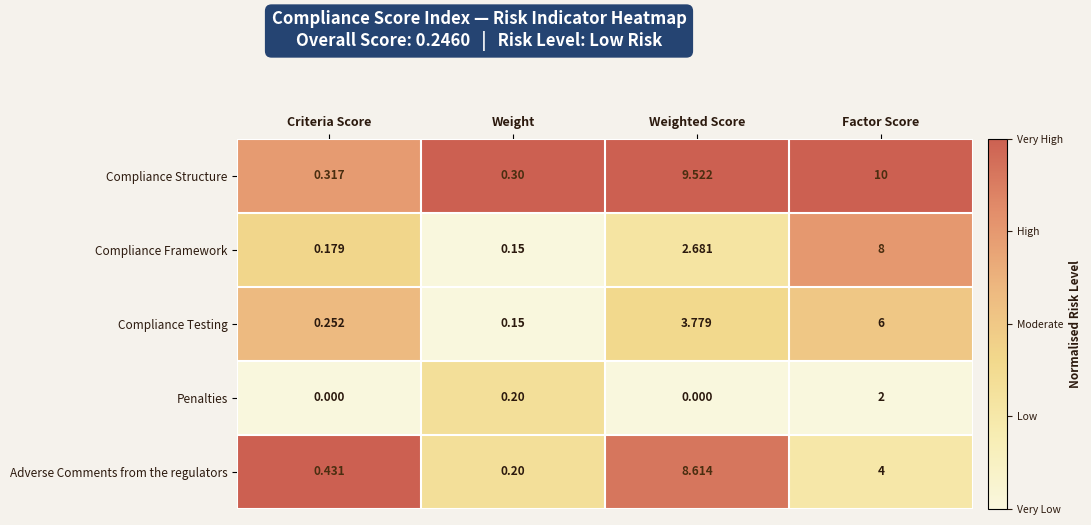

List the labels in order of Compliance Framework value, smallest first.

Weight, Criteria Score, Weighted Score, Factor Score